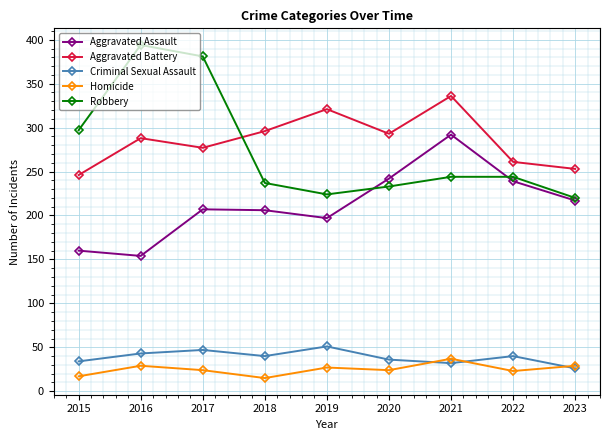

How many lines are shown in the chart?

5